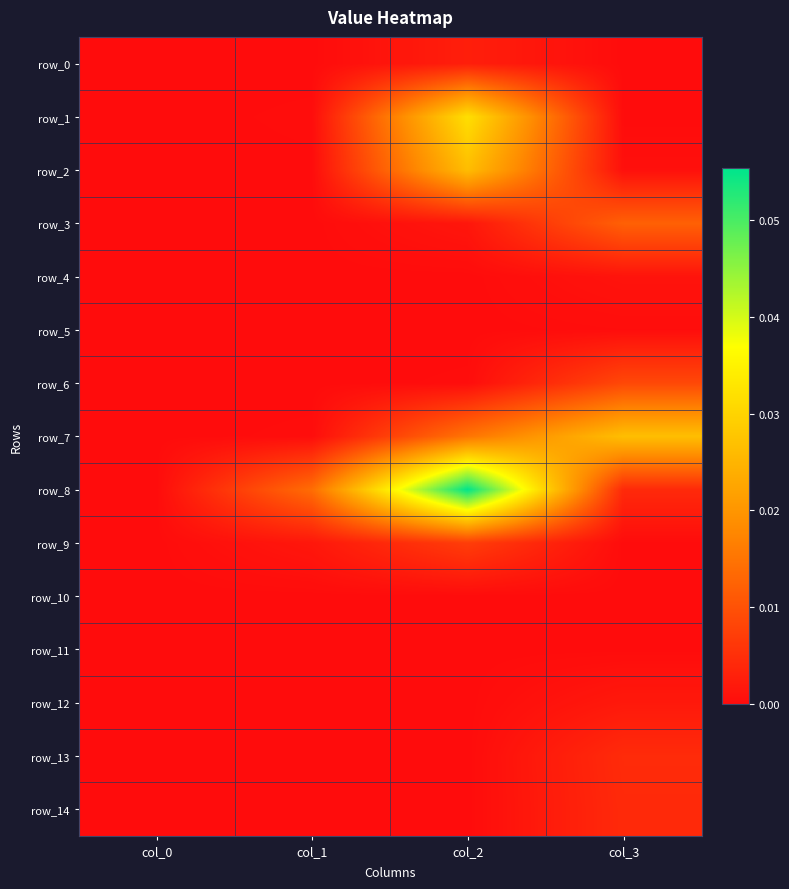

At col_1, list the series in order from smallest to largest.

row_0, row_3, row_4, row_5, row_6, row_11, row_12, row_13, row_14, row_10, row_2, row_1, row_7, row_9, row_8